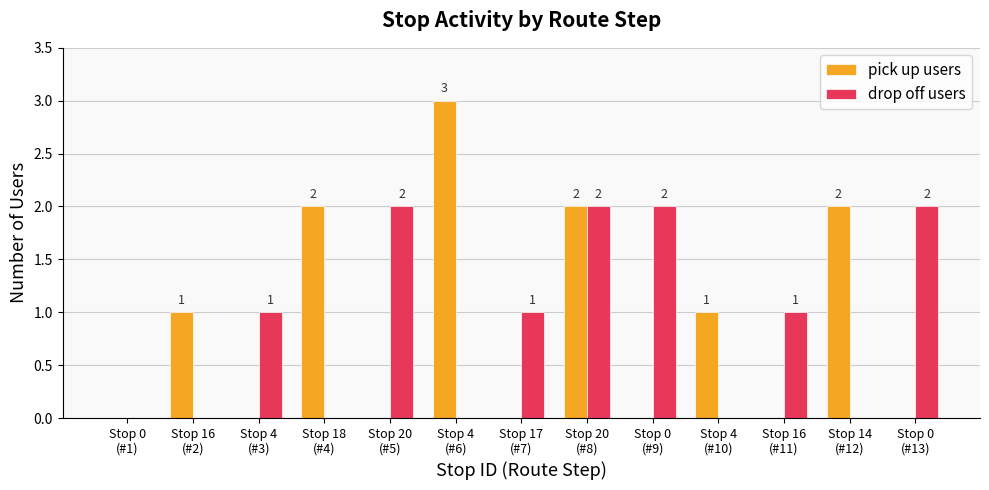

Is the value of pick up users at Stop 4
(#3) greater than the value of drop off users at Stop 16
(#11)?

No